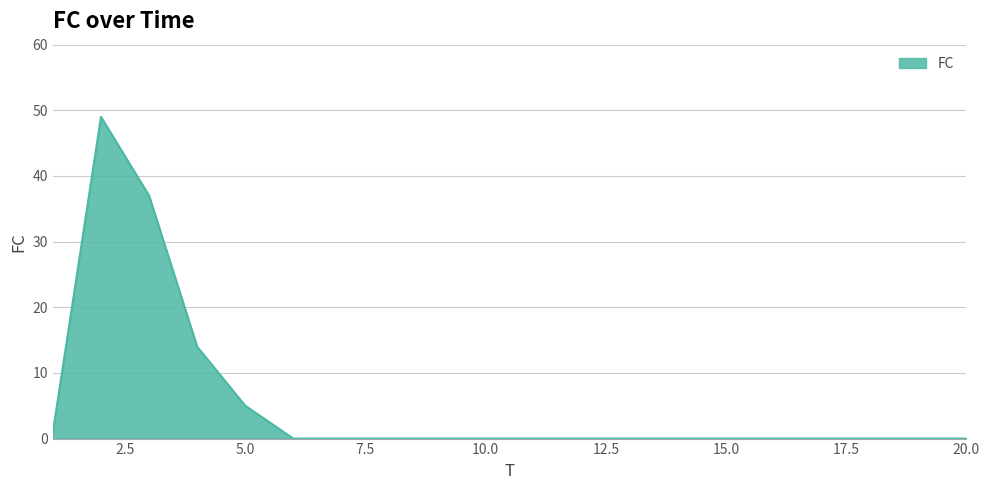

Does the chart have visible grid lines?

Yes